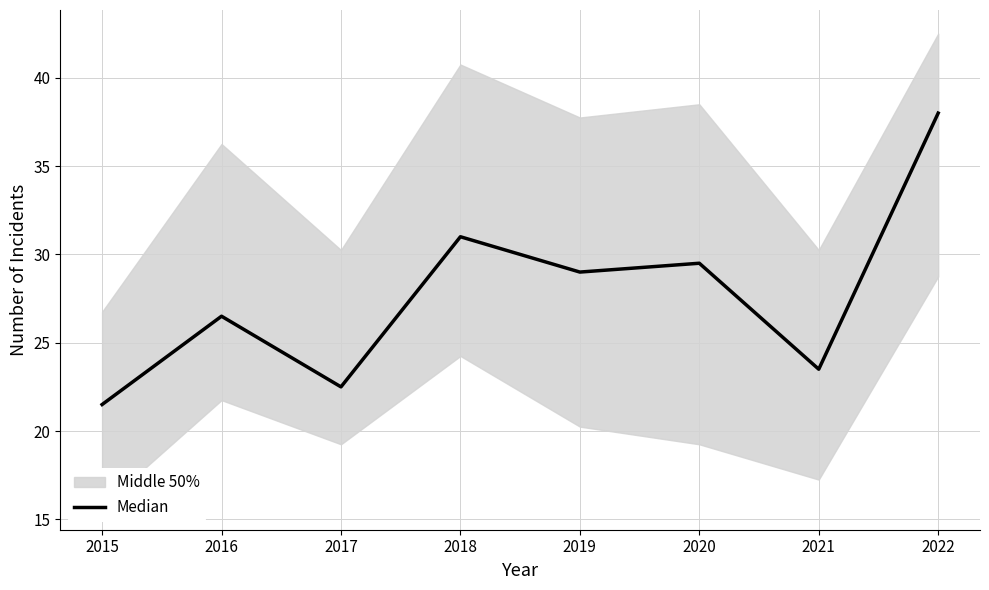

List the labels in order of value, largest first.

2022, 2018, 2020, 2019, 2016, 2021, 2017, 2015